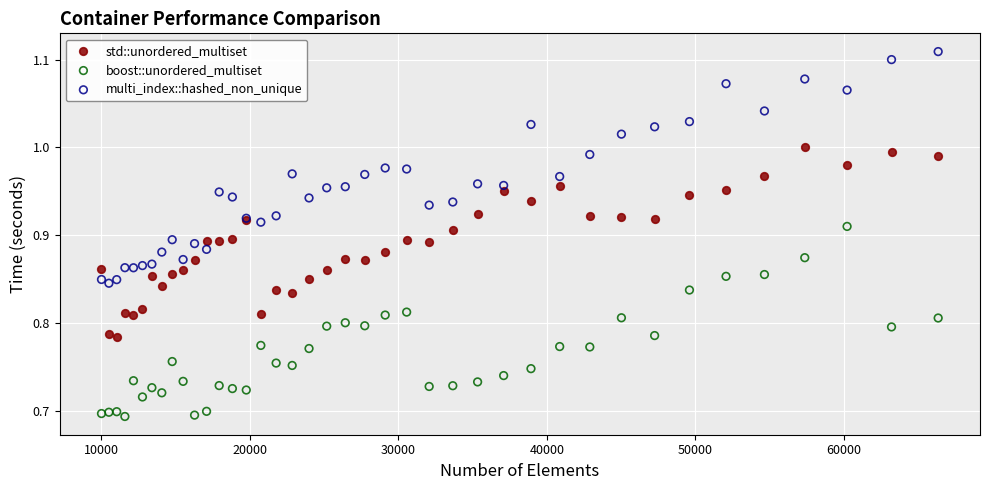

Which series contains the lowest Y value?

boost::unordered_multiset